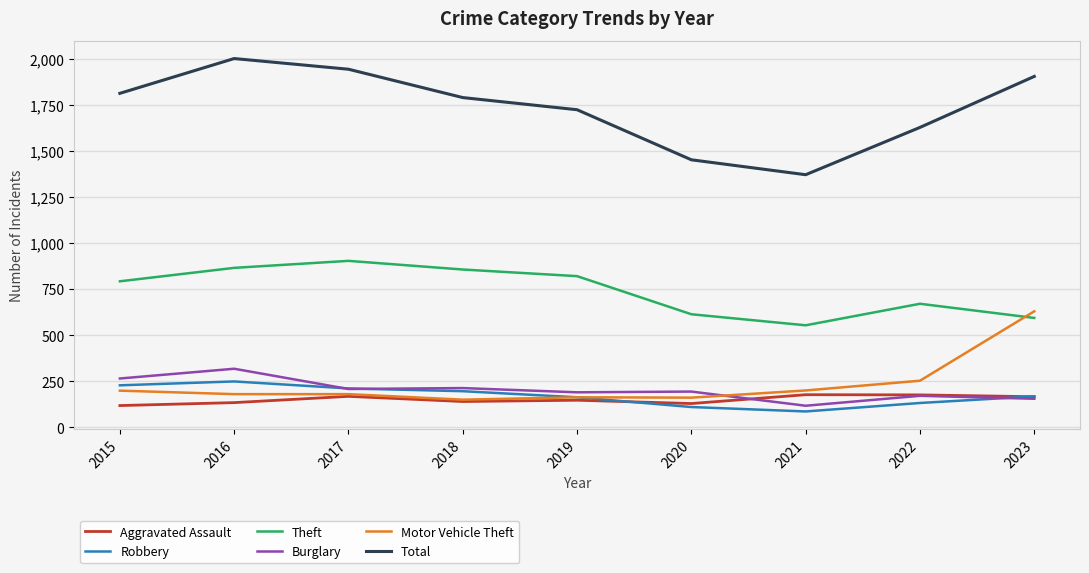

The value of Burglary at 2021 is 117. True or false?

True